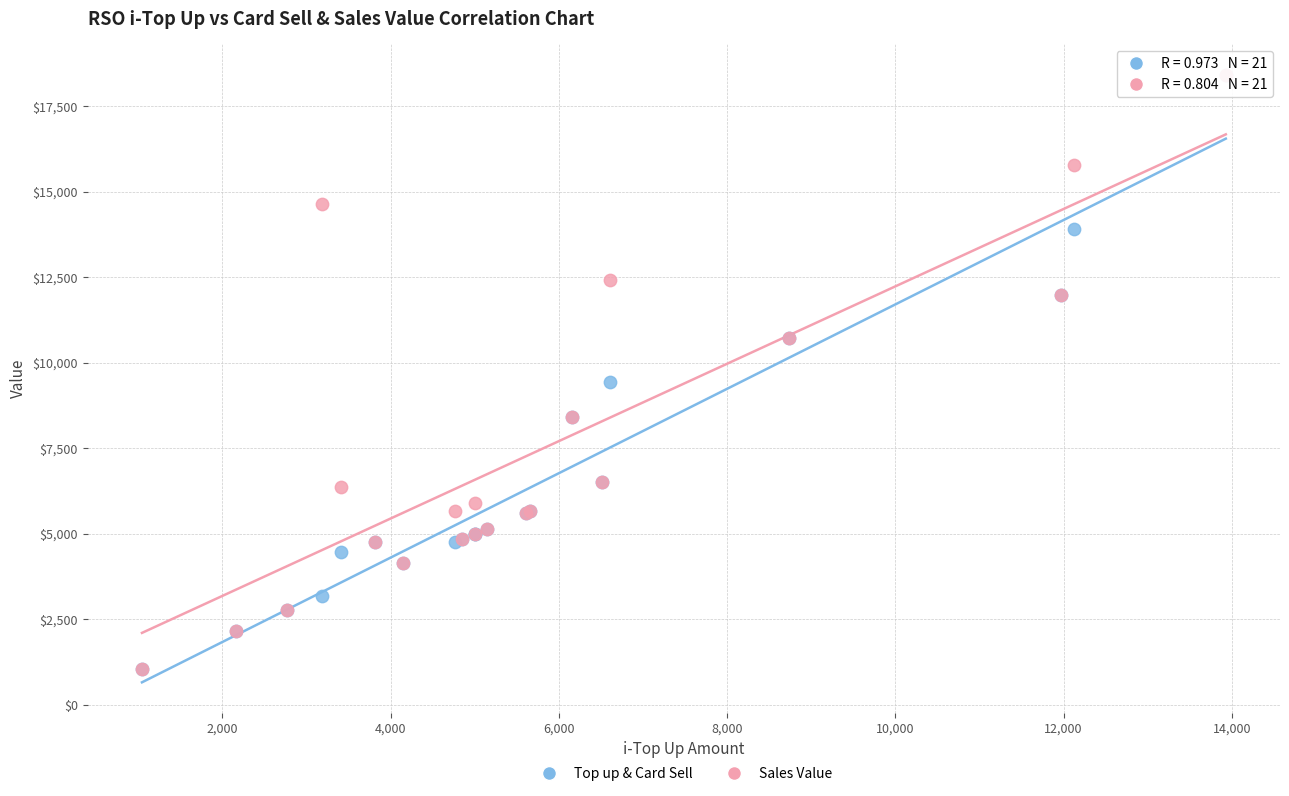

Across all series, what Y value is closest to 9736?

9426